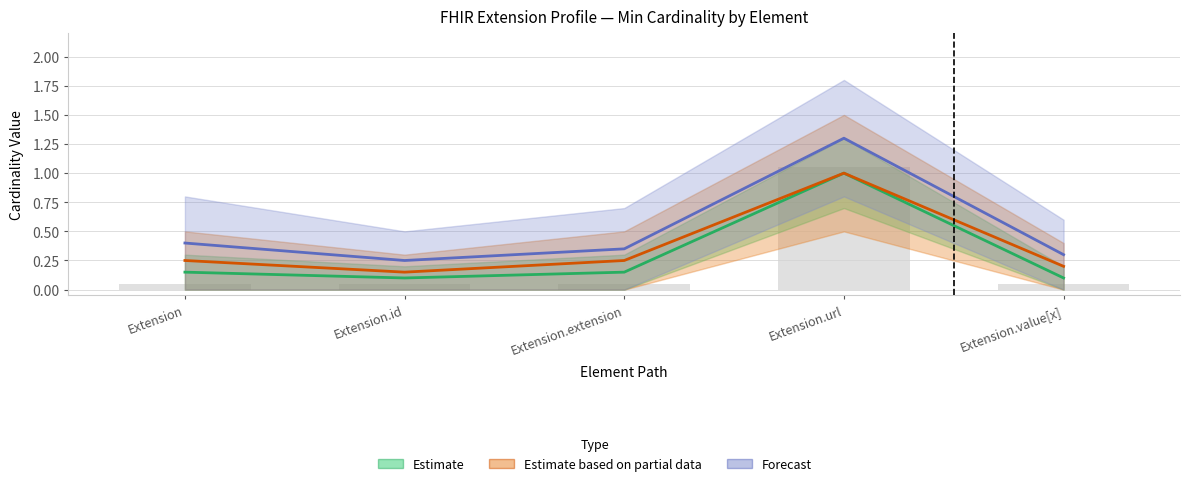

How many bars are there in each group?

3